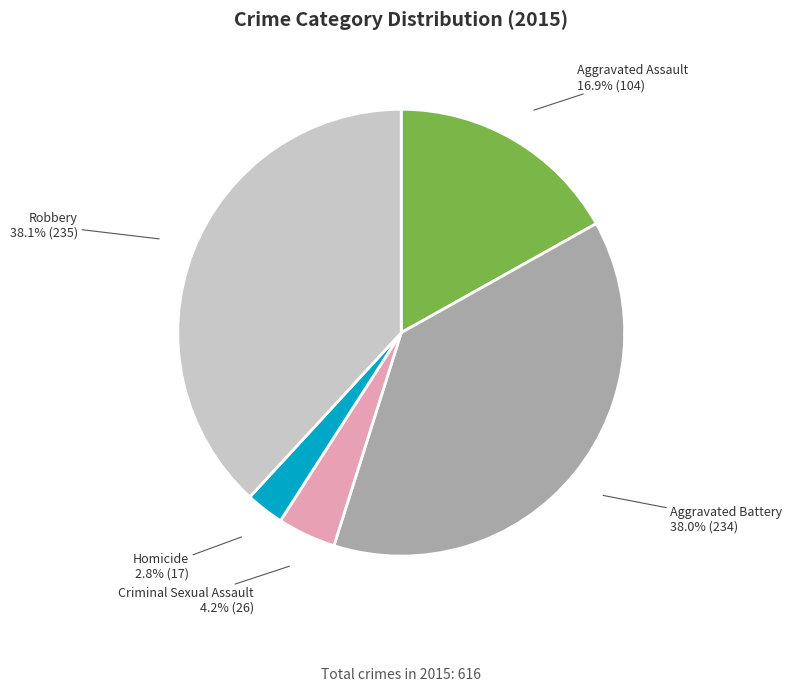

To the nearest percent, what is the combined percentage of Aggravated Battery and Criminal Sexual Assault?

42%